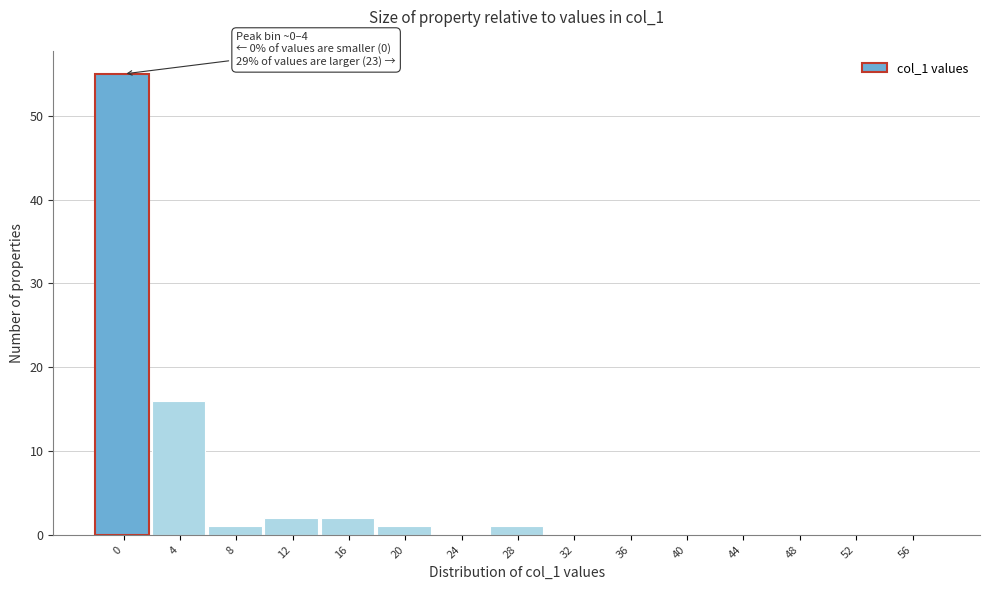

Reading left to right, transcribe all the data shown in this chart.

0=55	4=16	8=1	12=2	16=2	20=1	24=0	28=1	32=0	36=0	40=0	44=0	48=0	52=0	56=0